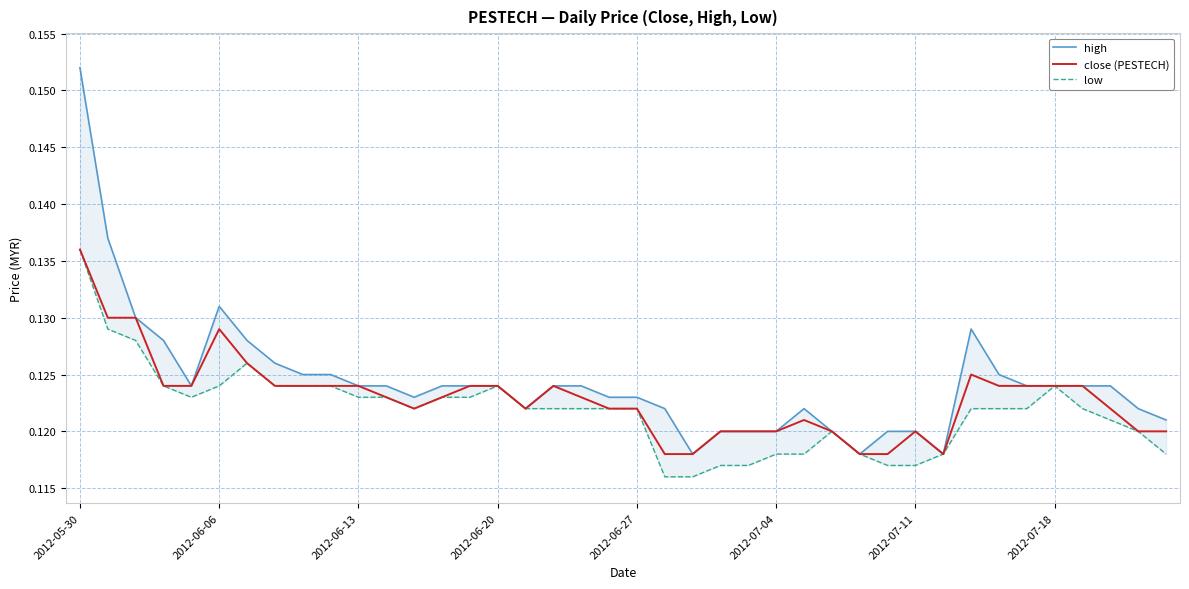

Rank the series by their maximum value, from highest to lowest.

high, close (PESTECH), low